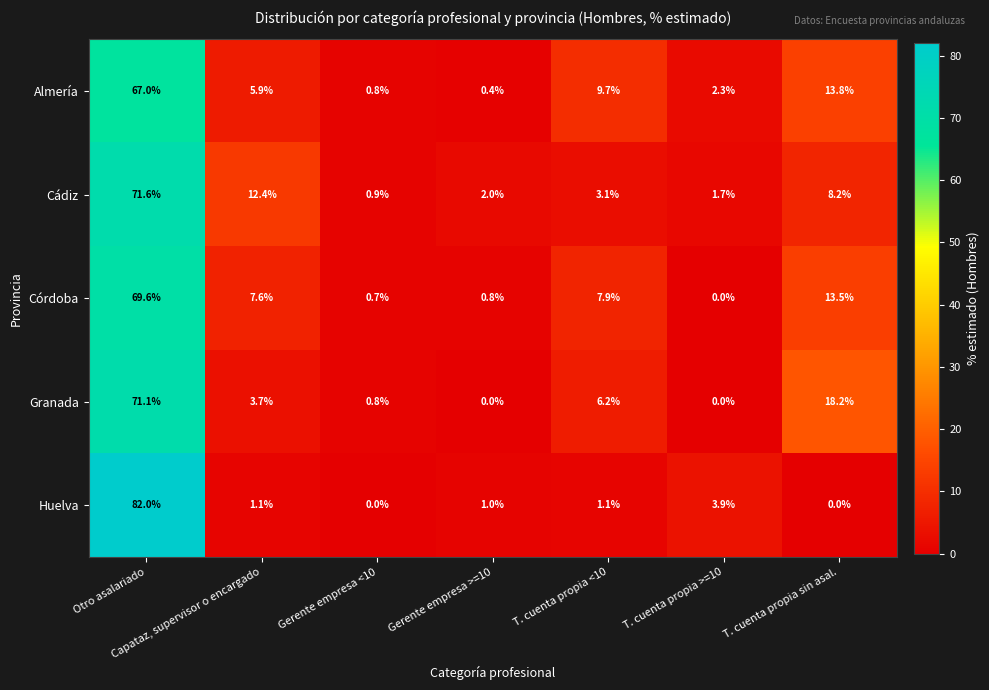

What is the approximate value of Cádiz at Gerente empresa >=10?

2.0